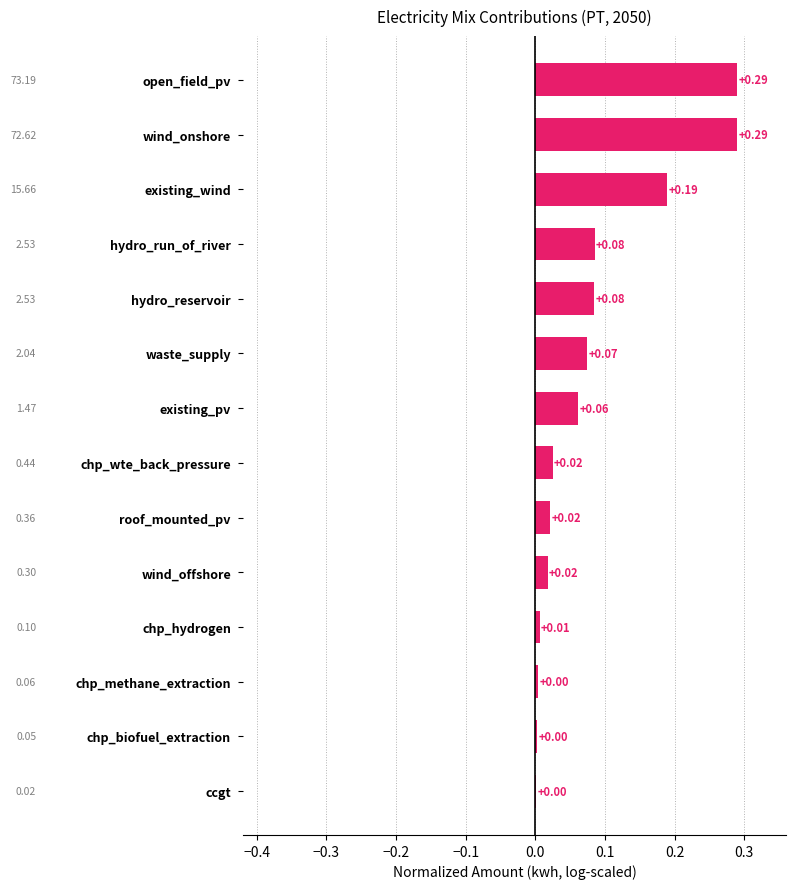

Between waste_supply and hydro_run_of_river, which is larger?

hydro_run_of_river